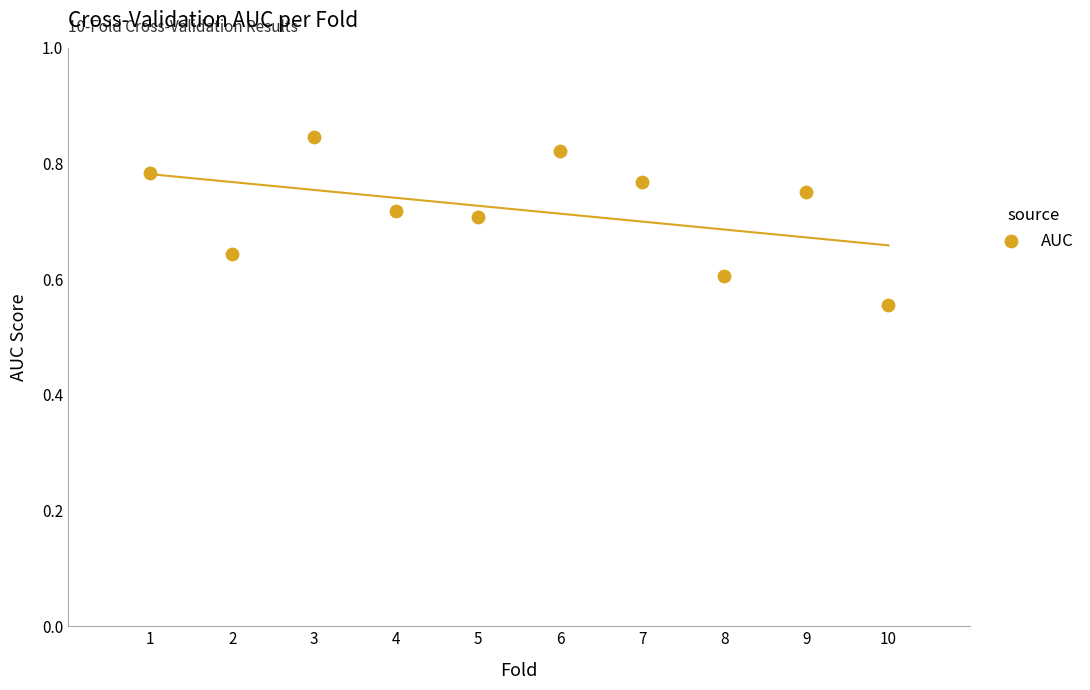

What is the average X value?

5.5